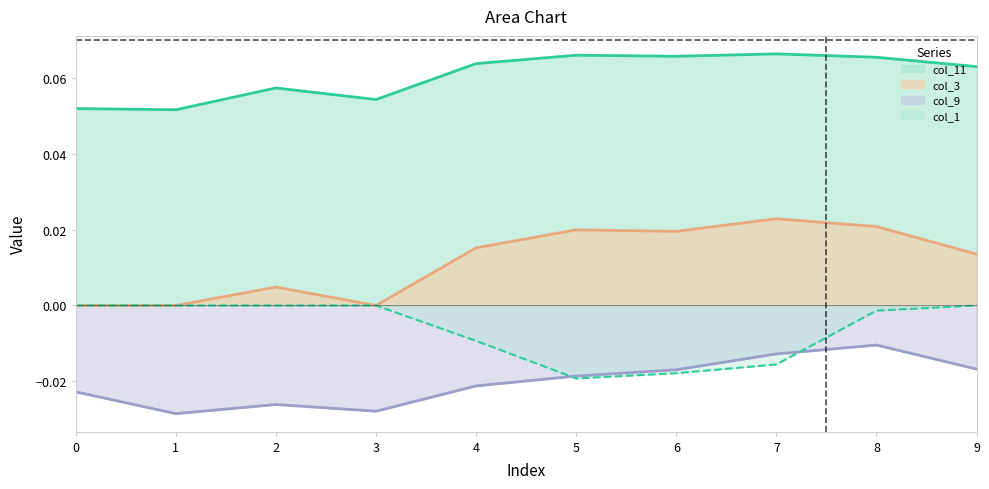

True or false: col_9 and col_3 cross at least once.

False